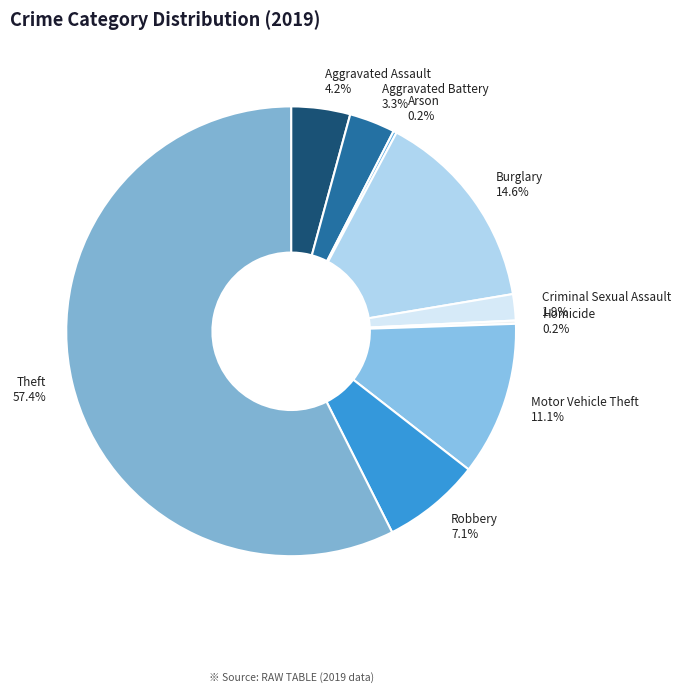

What is the largest slice in the pie chart?

Theft